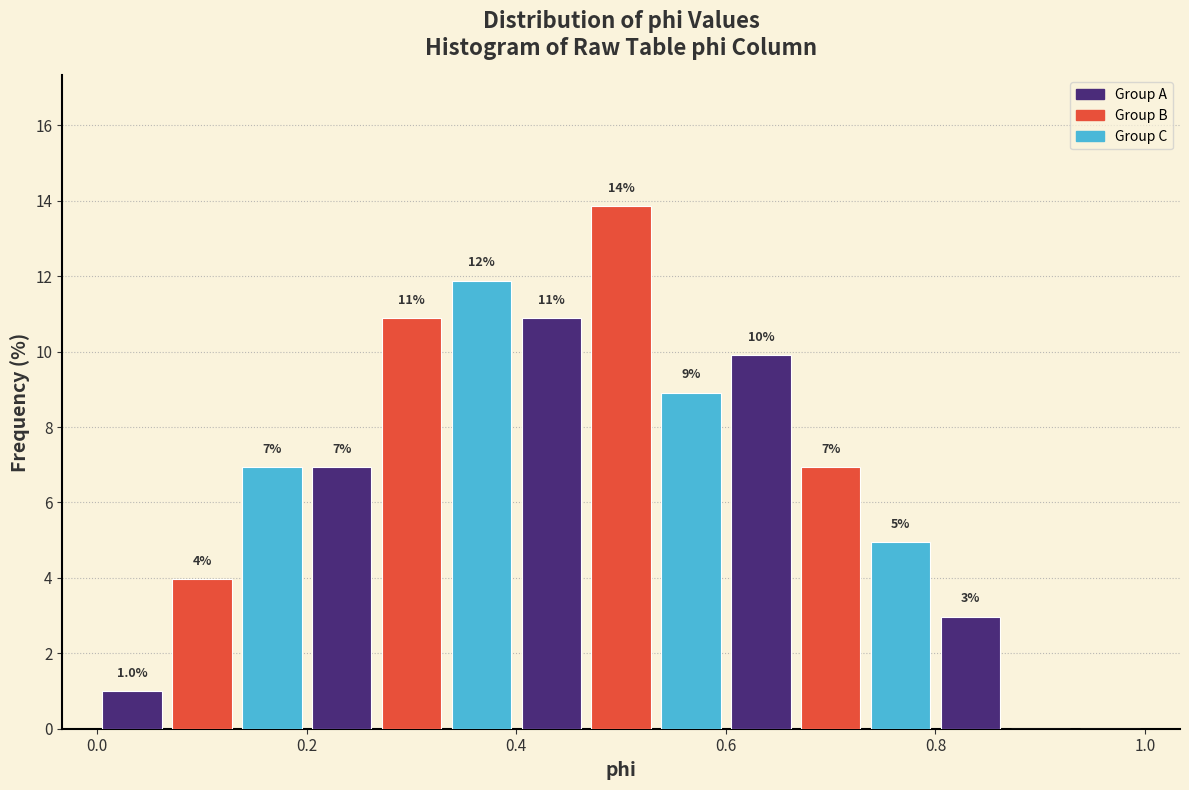

Around what value on the x-axis is the tallest bar? Give the approximate position of its centre, as read against the axis.

0.50